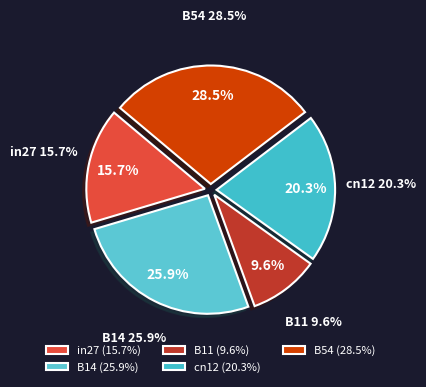

Does B54 represent more than half of the total?

No